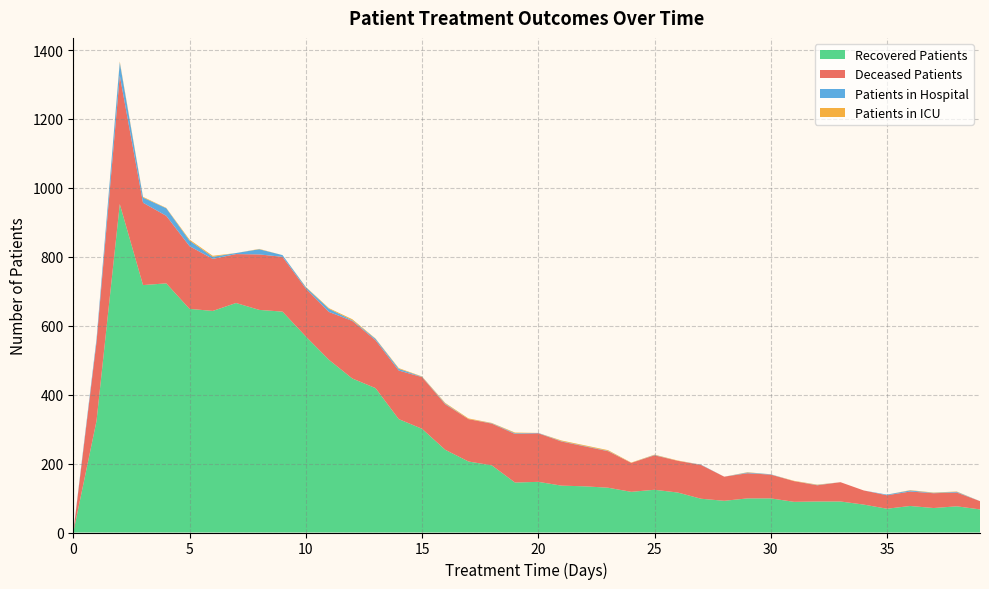

Reading left to right, what are all the values shown in this chart?

patients_in_hospital: 2	9	38	15	22	16	6	3	15	5	4	9	2	4	5	1	2	0	1	2	1	1	1	1	0	1	0	1	0	2	1	0	1	0	0	2	3	1	2	0
patients_in_icu: 0	0	3	2	1	3	3	0	1	0	1	2	3	1	2	1	2	2	1	2	0	2	2	2	1	1	1	0	0	1	0	1	1	0	0	0	1	1	1	0
recovered_patients: 0	324	953	718	723	649	643	666	646	641	569	501	447	419	329	301	240	206	195	145	147	136	134	130	118	124	116	98	92	99	99	89	90	90	81	69	77	71	76	67
deceased_patients: 0	229	373	239	196	182	151	142	161	159	139	139	167	139	141	150	132	123	121	141	141	128	116	106	84	100	92	98	70	73	69	60	47	56	41	39	42	43	40	24